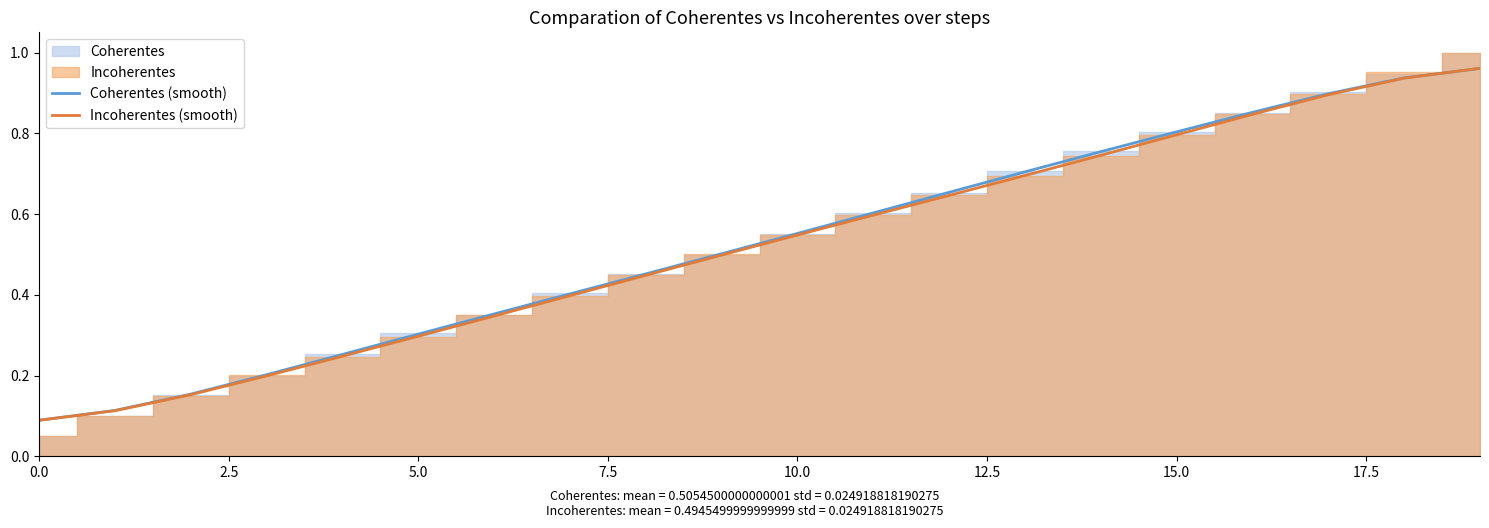

What is the label of the 14th point from the left?

13